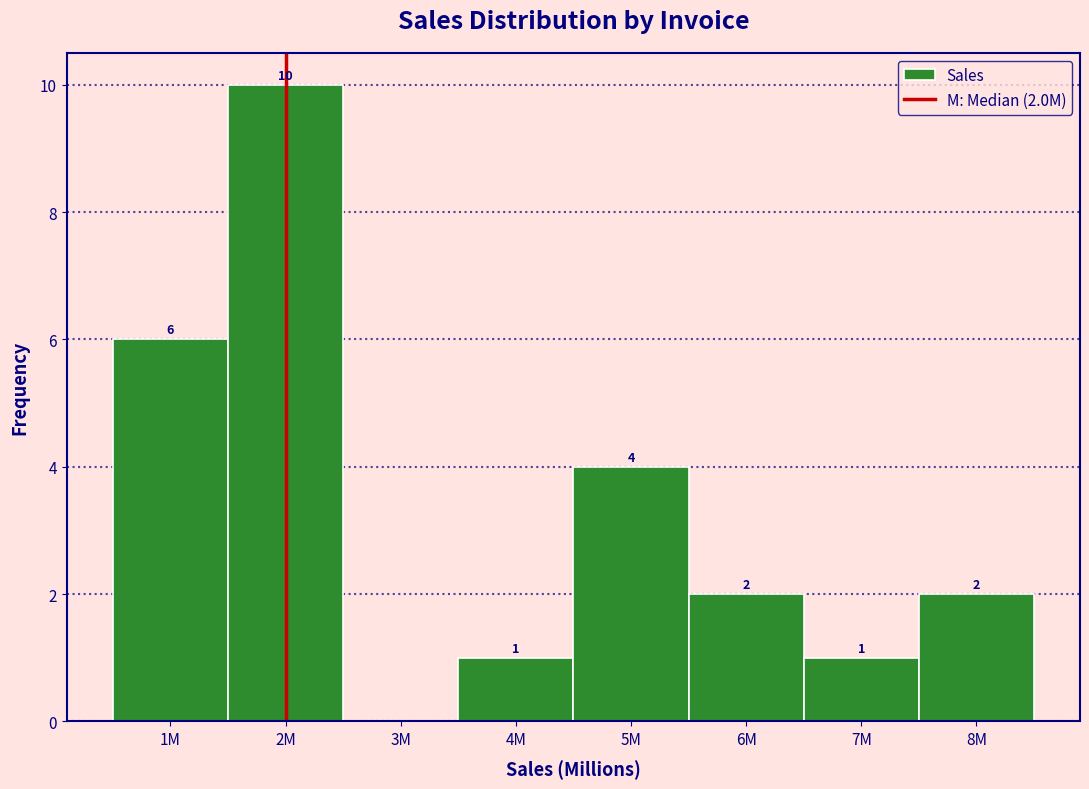

Reading left to right, extract all data points from this chart.

1M=6	2M=10	3M=0	4M=1	5M=4	6M=2	7M=1	8M=2